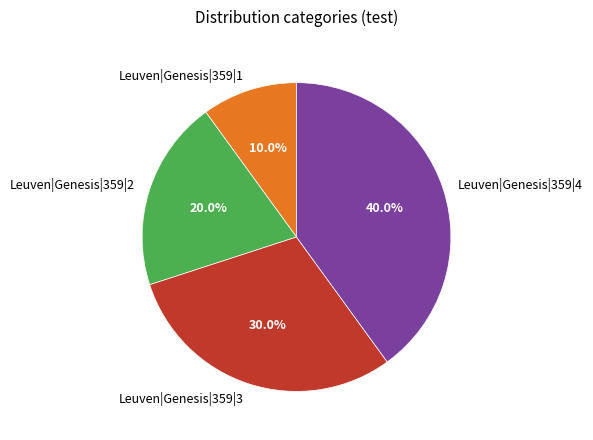

Rank the categories by value from highest to lowest.

Leuven|Genesis|359|4, Leuven|Genesis|359|3, Leuven|Genesis|359|2, Leuven|Genesis|359|1